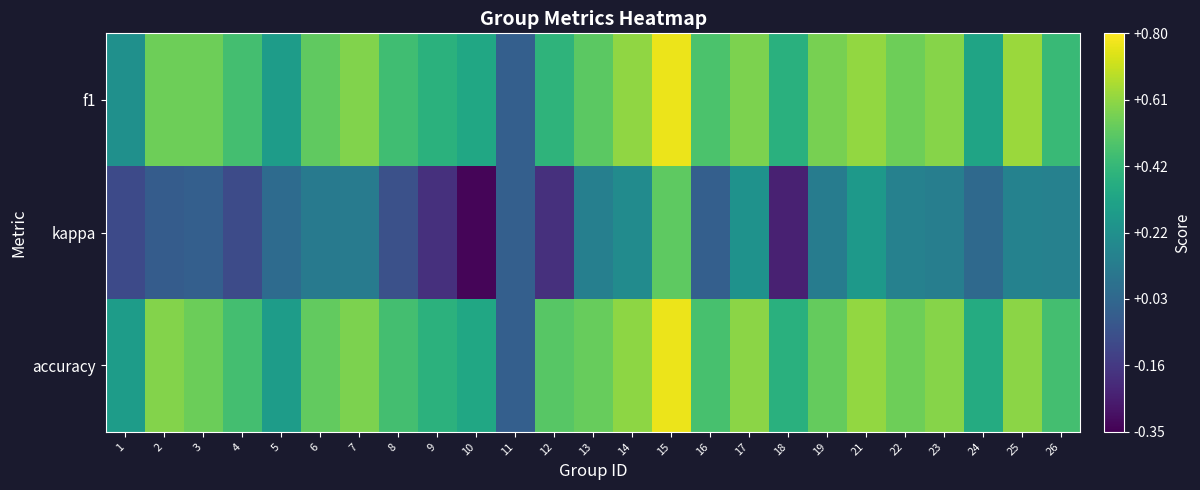

At how many categories does at least one series exceed 0?

24